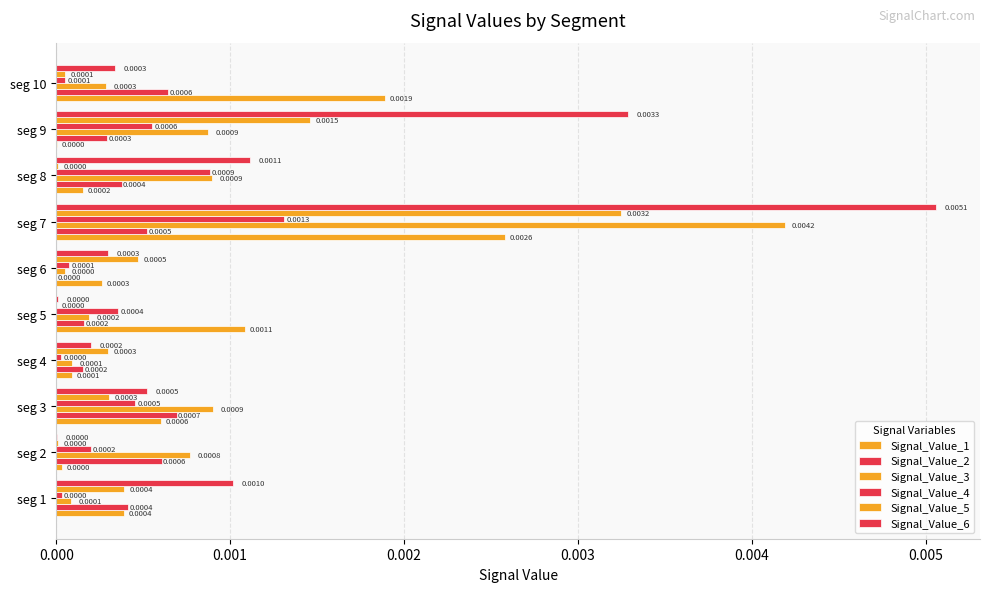

How many distinct data groups are displayed?

6